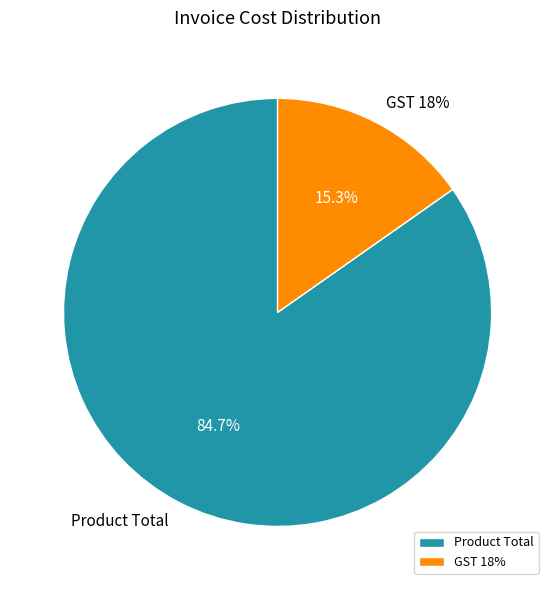

To the nearest percent, what is the difference between the largest and smallest slice percentages?

69%